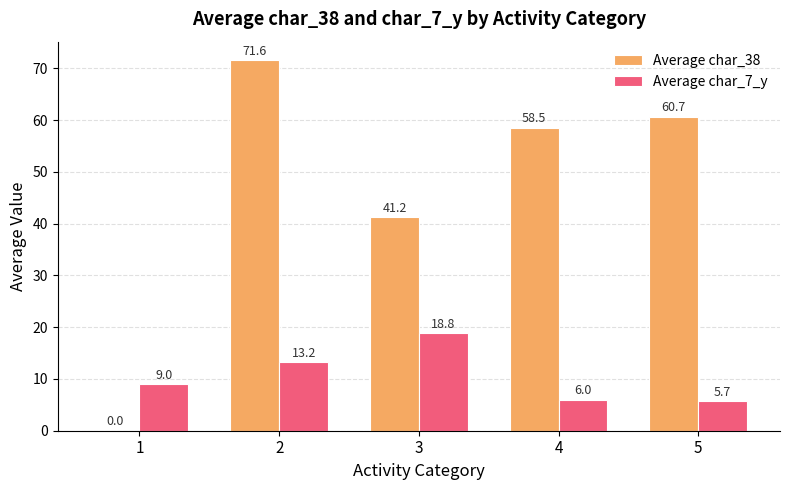

The value of Average char_38 at 4 is 58.5. True or false?

True